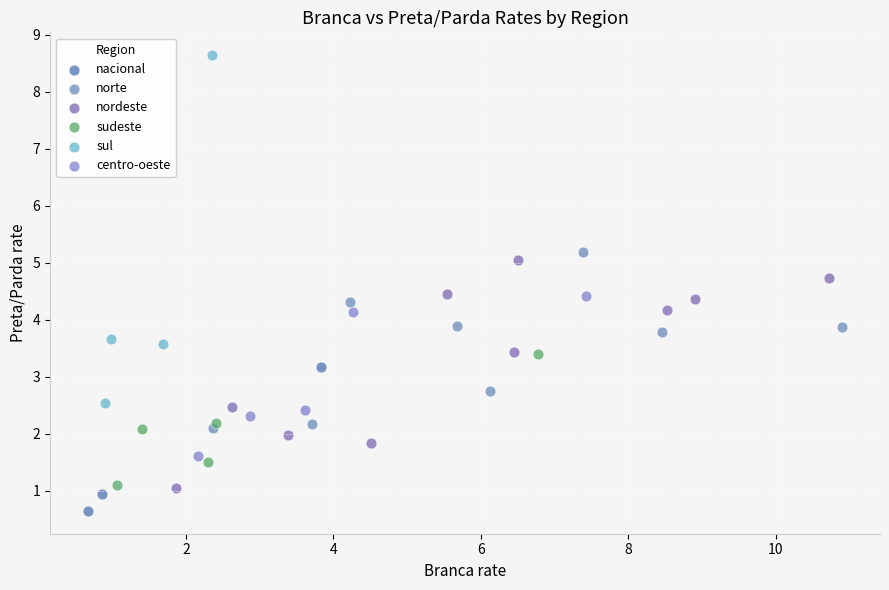

Which series reaches the minimum Y coordinate?

nacional